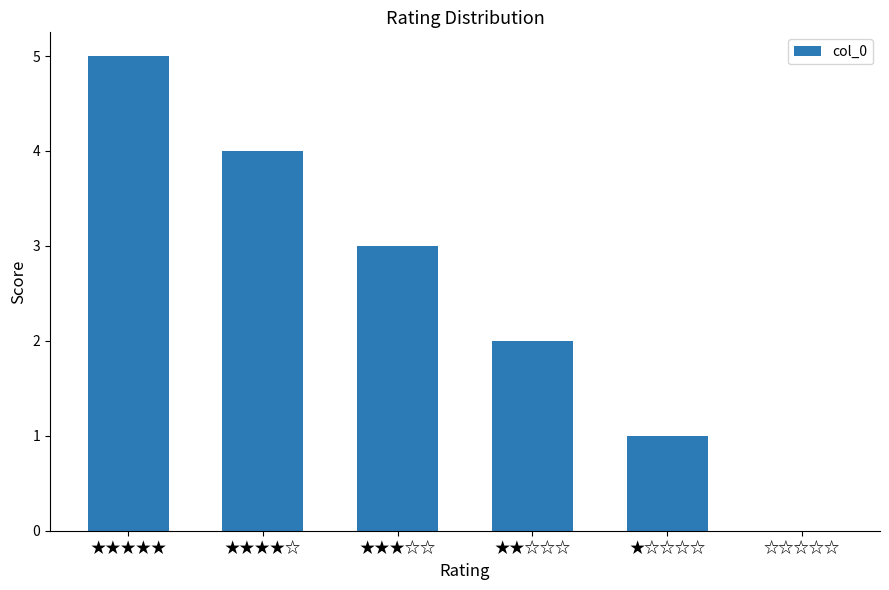

Which label corresponds to the largest value in the chart?

★★★★★